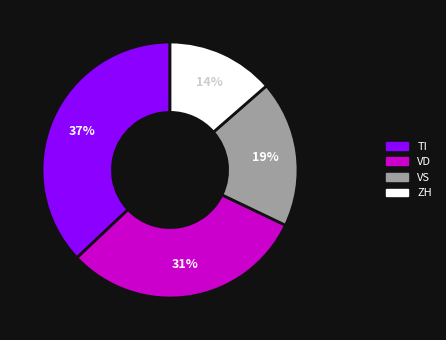

True or false: ZH accounts for 22% of the total.

False